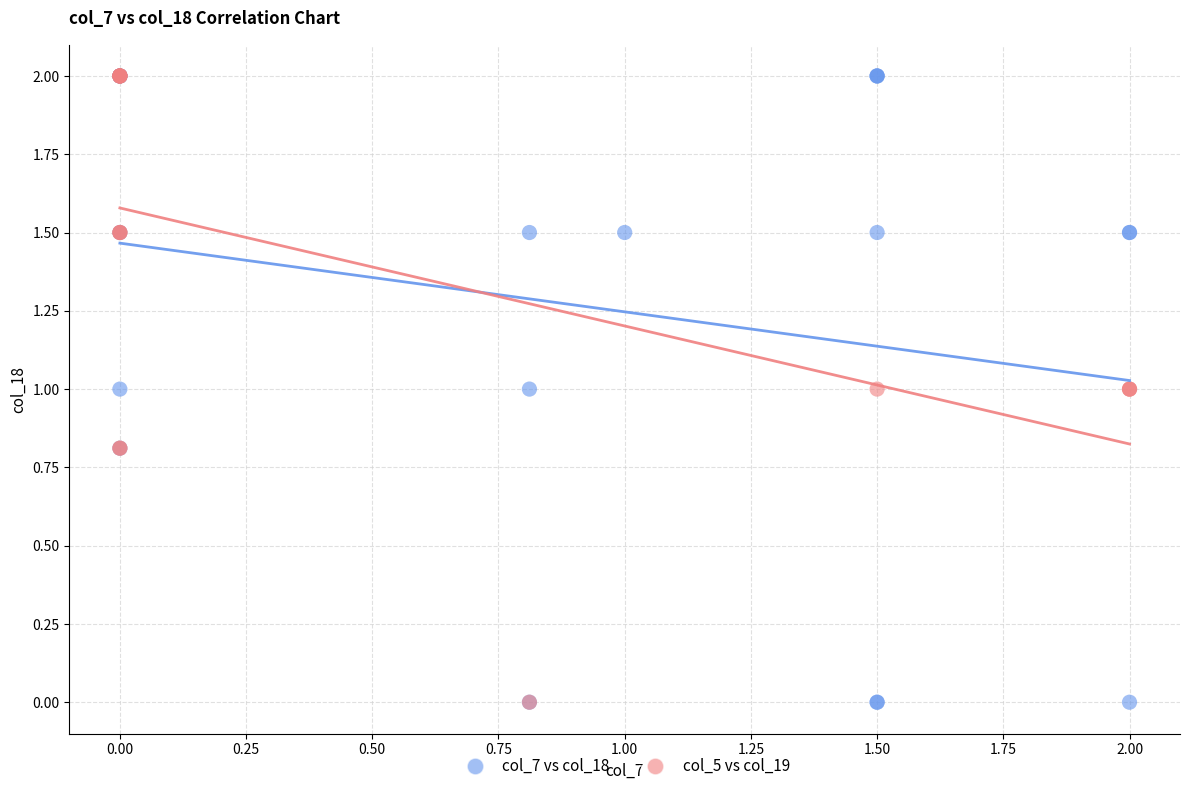

What are all the series names shown in the legend?

col_7 vs col_18, col_5 vs col_19